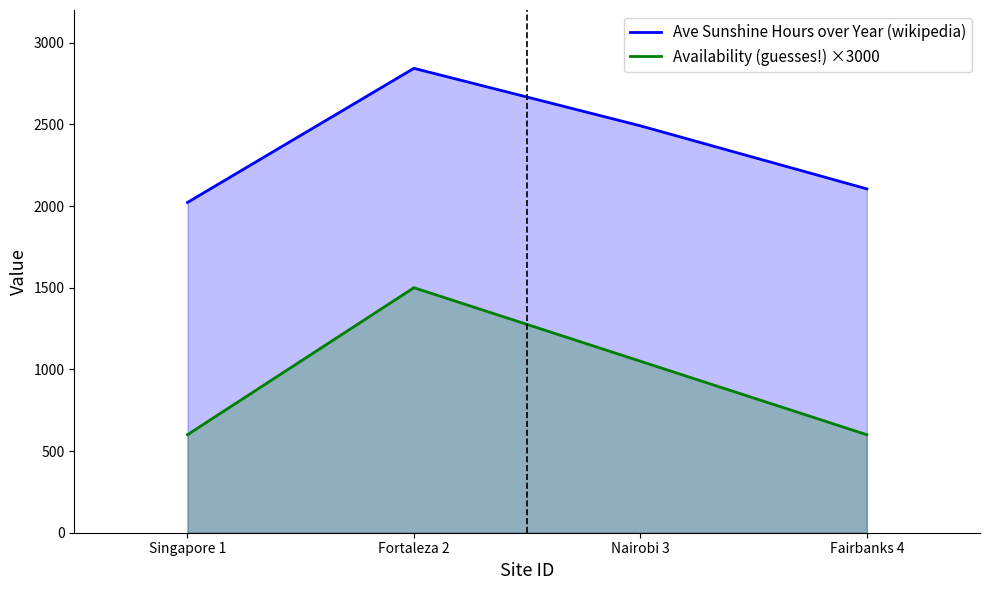

In Ave Sunshine Hours over Year (wikipedia), how many points are higher than both neighbors (excluding endpoints)?

1